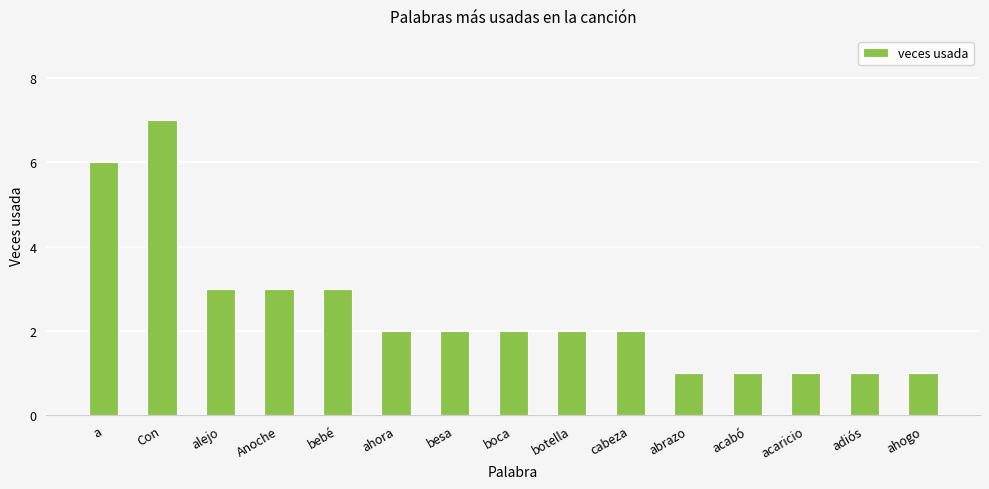

How many values are between 1 and 3?

13